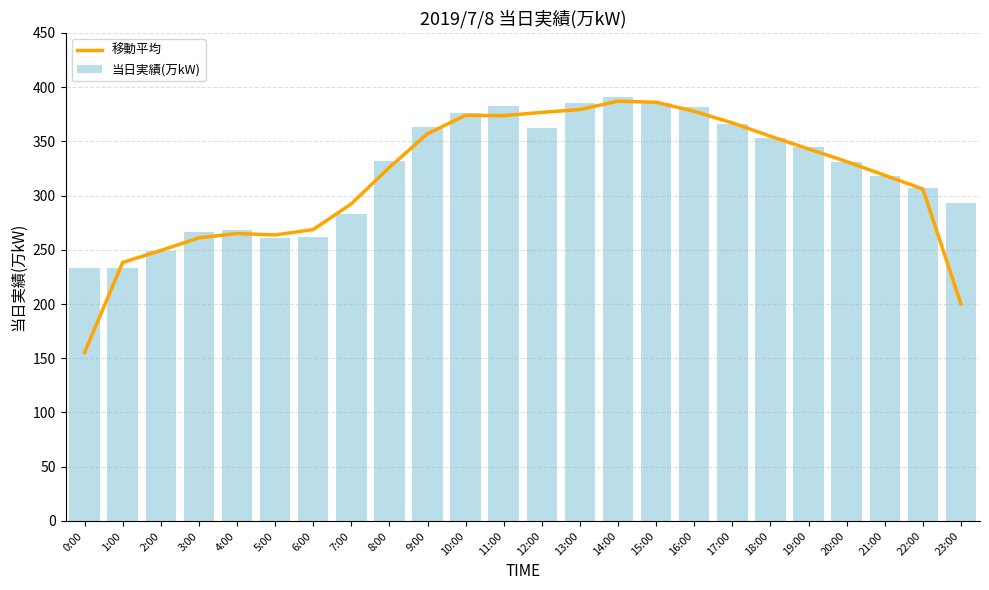

Reading left to right, transcribe all the data shown in this chart.

移動平均: 0:00=155.3	1:00=238.3	2:00=249.3	3:00=261.0	4:00=265.0	5:00=263.7	6:00=268.7	7:00=292.3	8:00=326.0	9:00=357.0	10:00=374.0	11:00=373.7	12:00=376.7	13:00=379.3	14:00=387.0	15:00=386.0	16:00=377.7	17:00=367.0	18:00=354.7	19:00=343.0	20:00=331.3	21:00=318.7	22:00=306.0	23:00=200.0
当日実績(万kW): 0:00=233.0	1:00=233.0	2:00=249.0	3:00=266.0	4:00=268.0	5:00=261.0	6:00=262.0	7:00=283.0	8:00=332.0	9:00=363.0	10:00=376.0	11:00=383.0	12:00=362.0	13:00=385.0	14:00=391.0	15:00=385.0	16:00=382.0	17:00=366.0	18:00=353.0	19:00=345.0	20:00=331.0	21:00=318.0	22:00=307.0	23:00=293.0